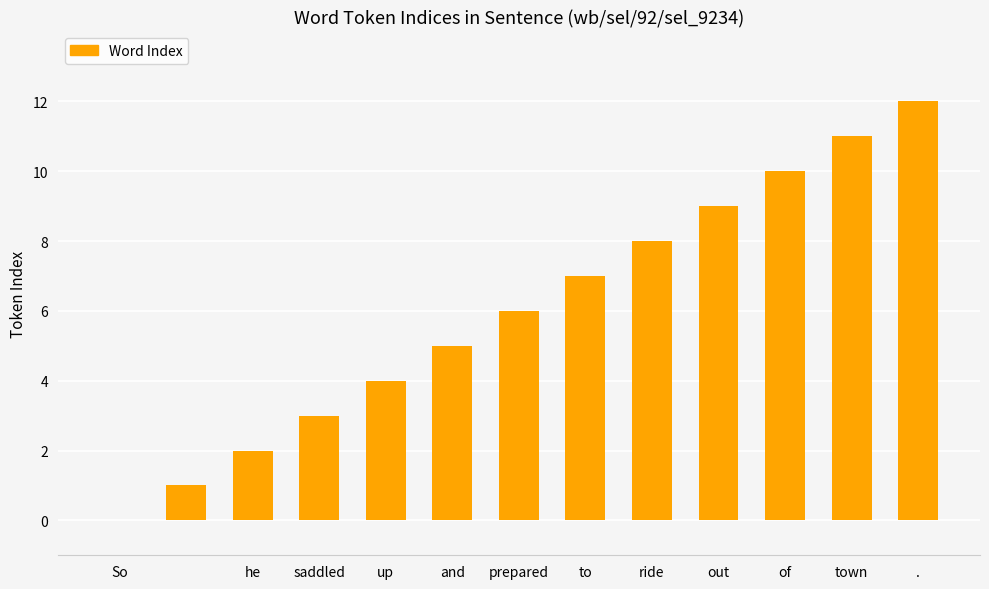

What is the sum of all values?

78